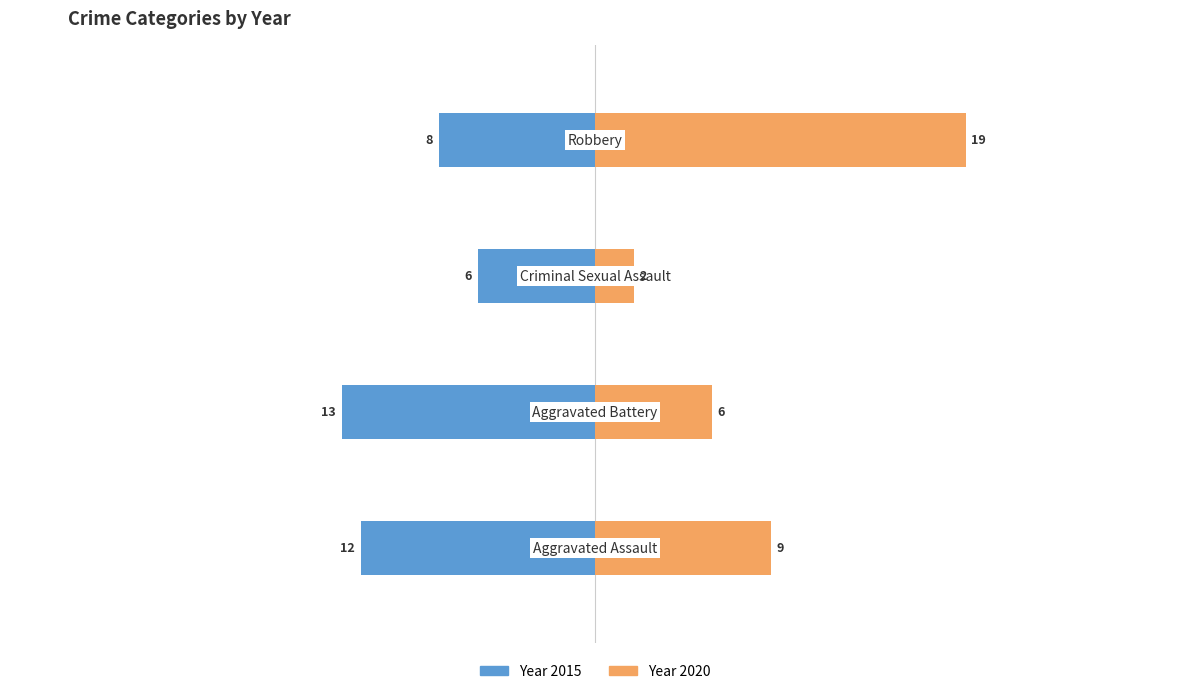

Where is 2016 nearest to the value 9?

Aggravated Assault